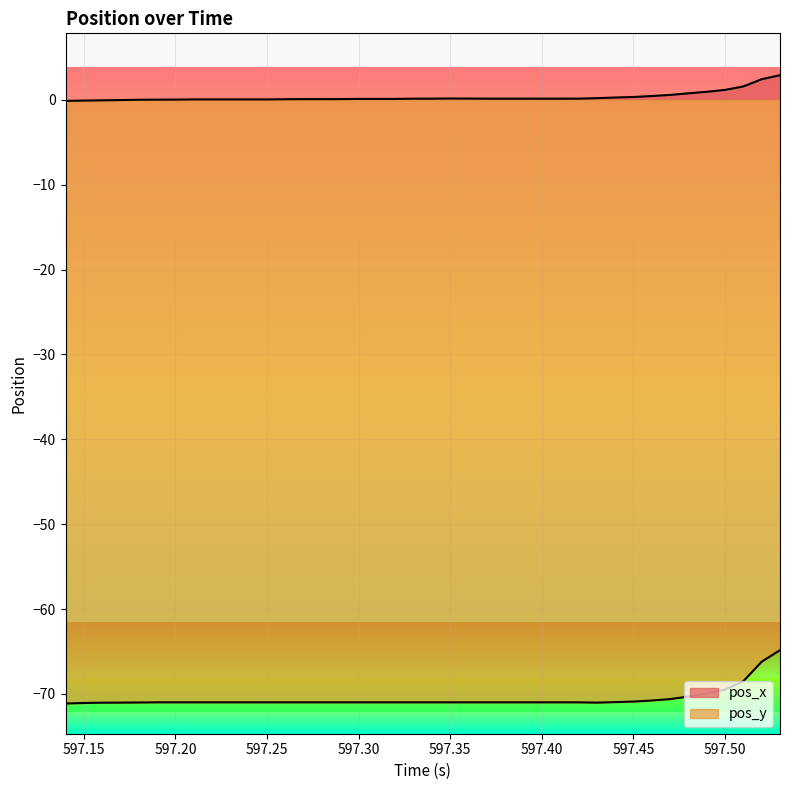

What is the average value of the pos_y series?

-70.6